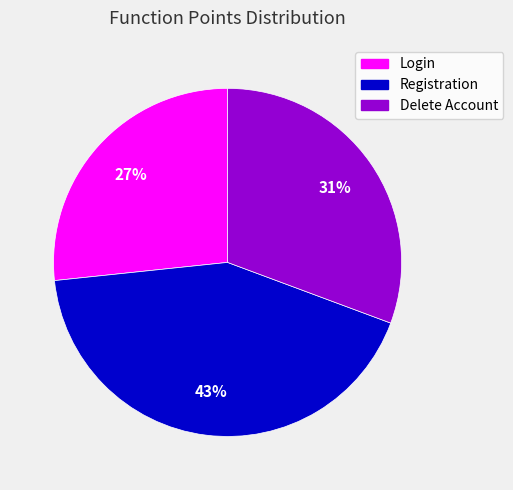

Which slice is the smallest?

Login